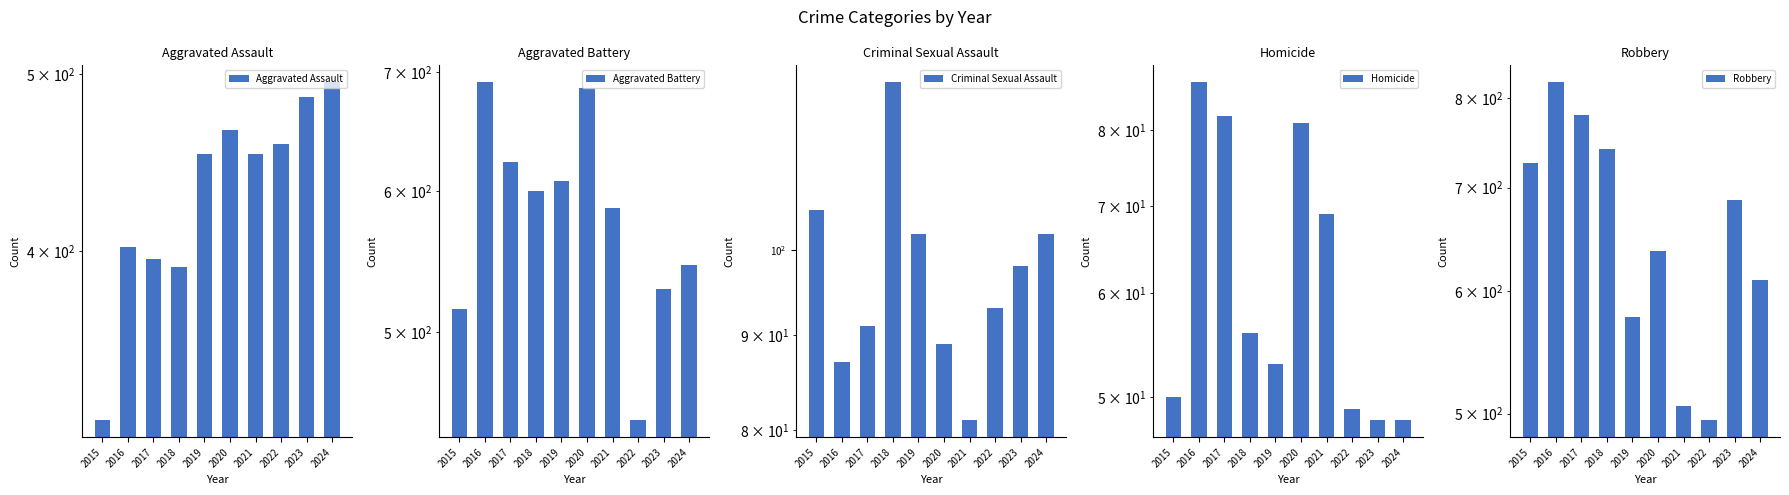

What is the value of the Aggravated Assault bar at the 4th from the left?

392